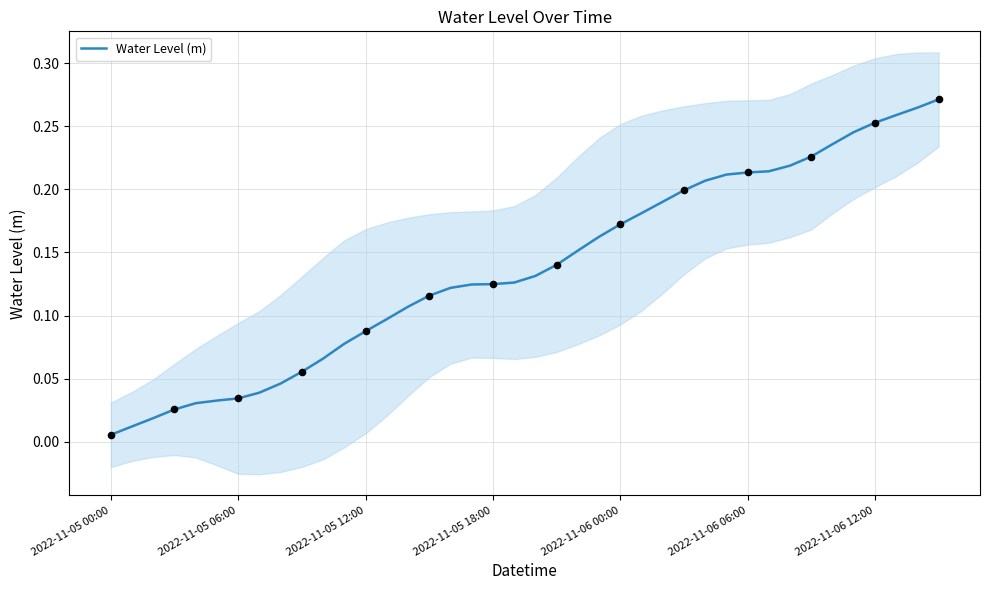

Between 2022-11-06 12:00 and 16, which is larger?

16